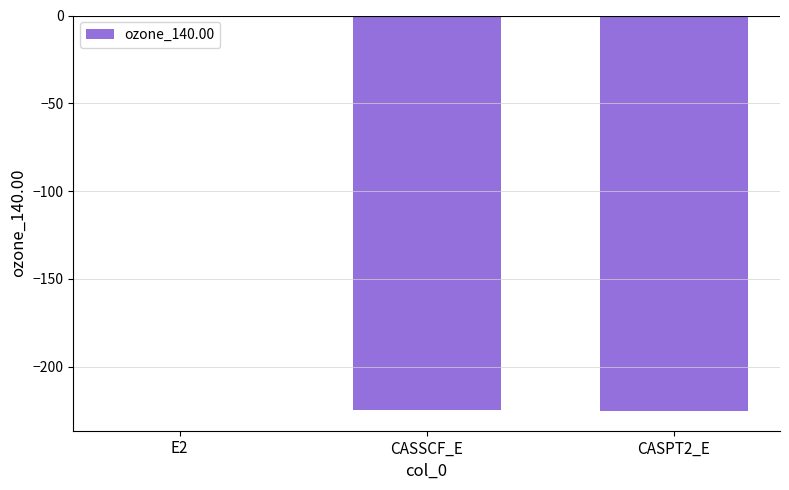

What is the maximum value shown in the chart?

-0.7